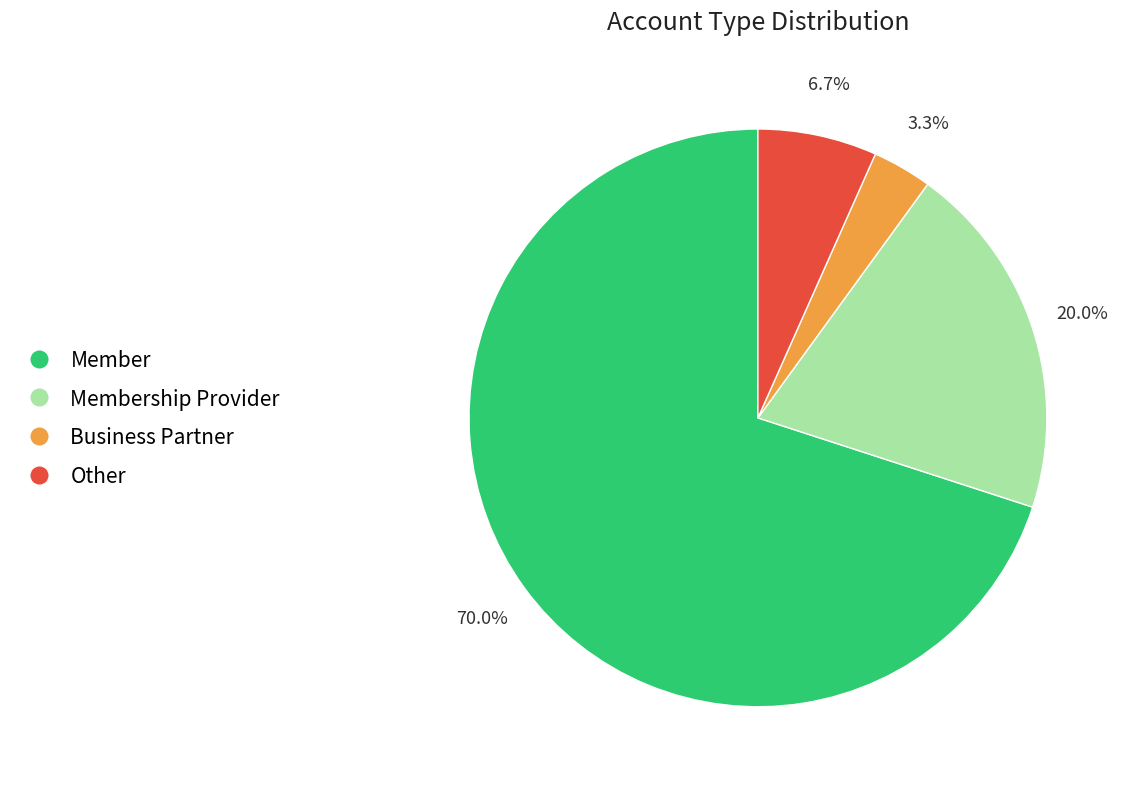

What percentage is the Member slice, to the nearest percent?

70%